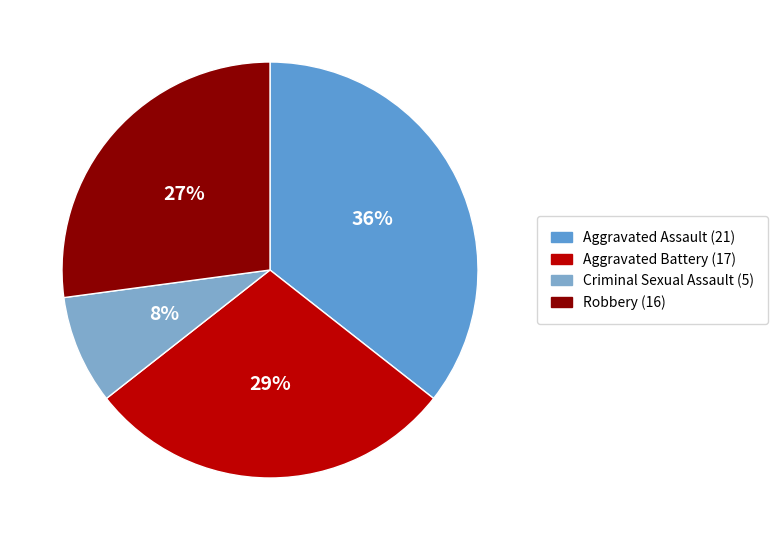

Does Criminal Sexual Assault represent more than half of the total?

No